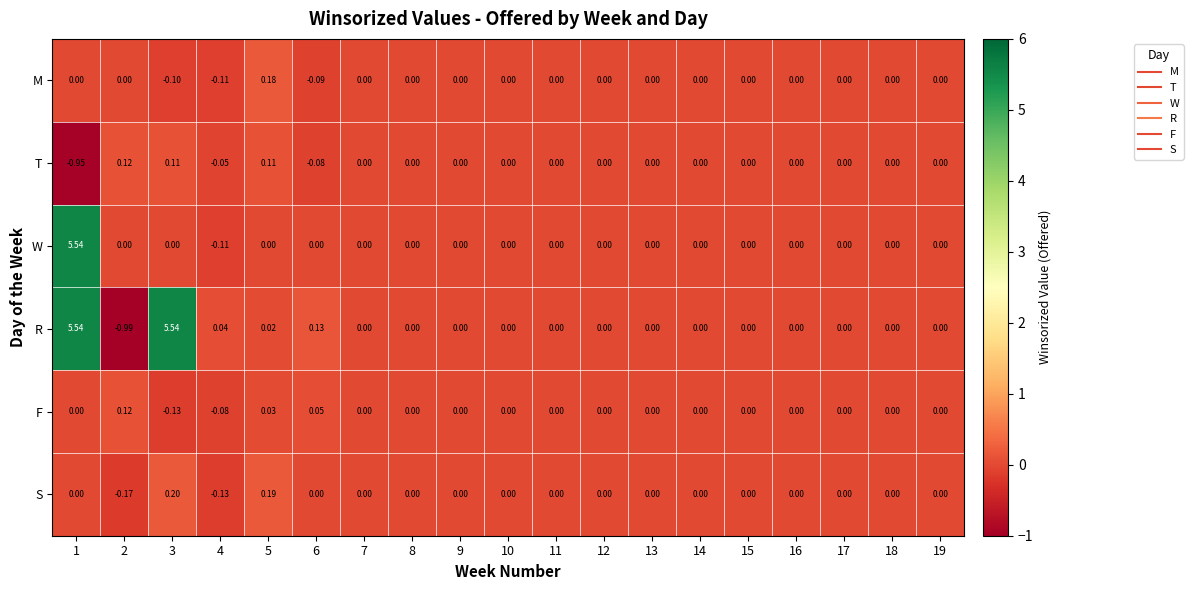

Which series has the widest spread of values?

R